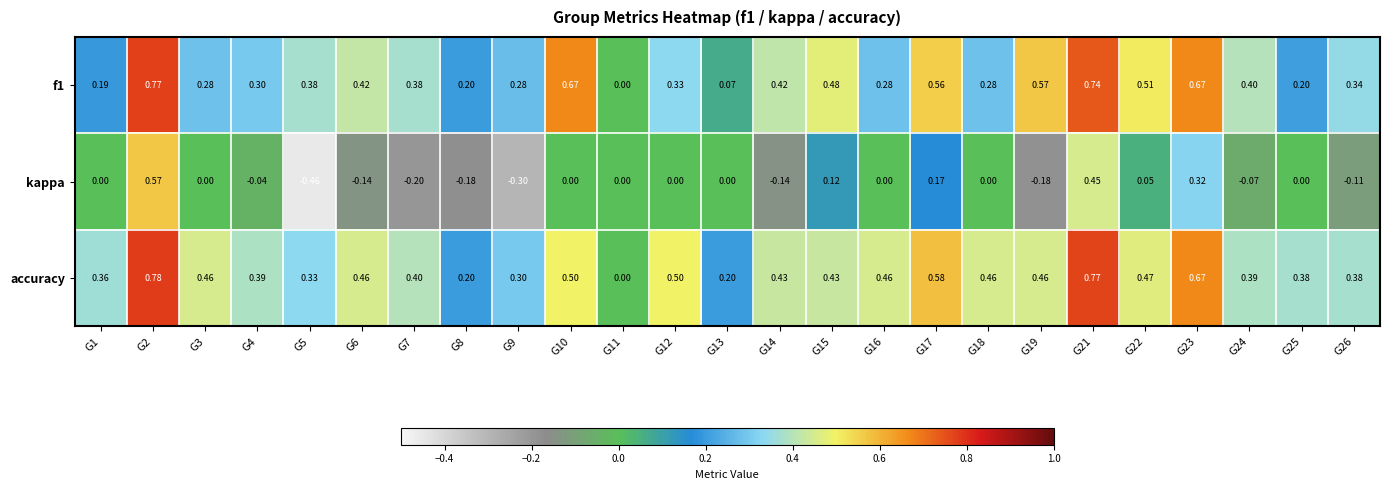

Which series has the largest total across all categories?

accuracy